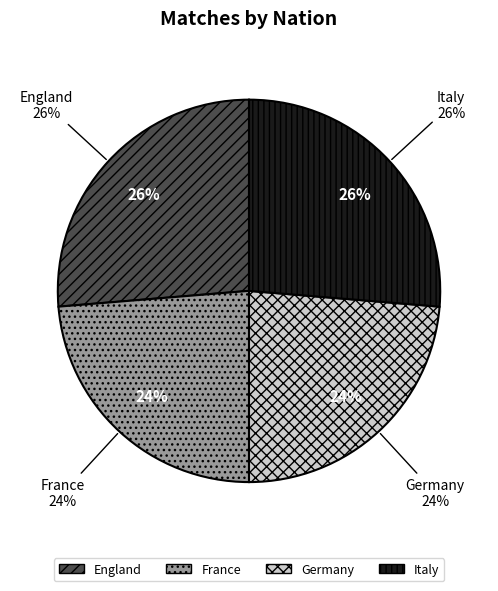

How many segments does this pie chart have?

4